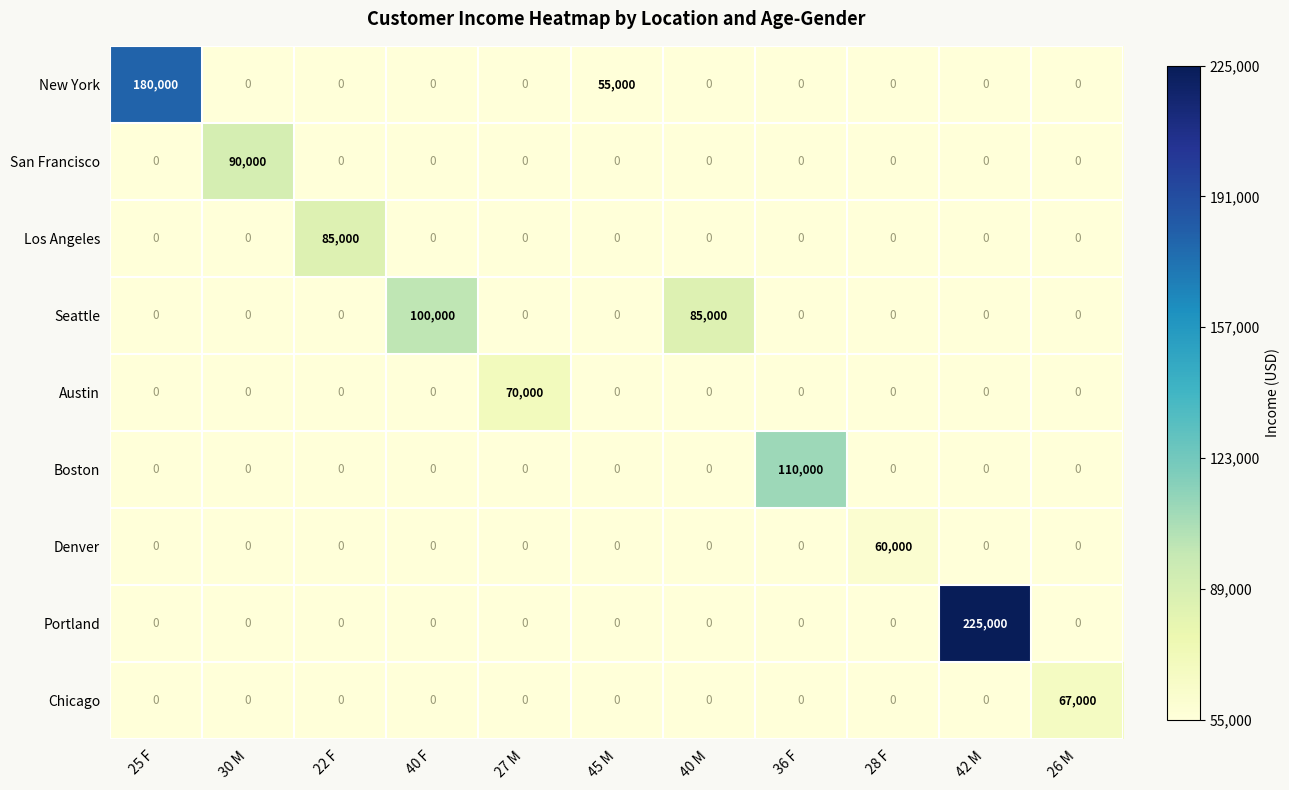

At which category is the sum across all series the highest?

42 M